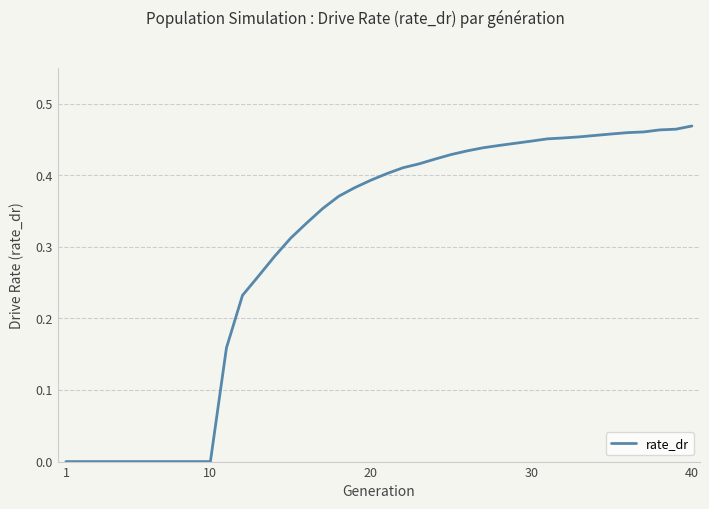

What is the difference between the maximum and minimum values?

0.5